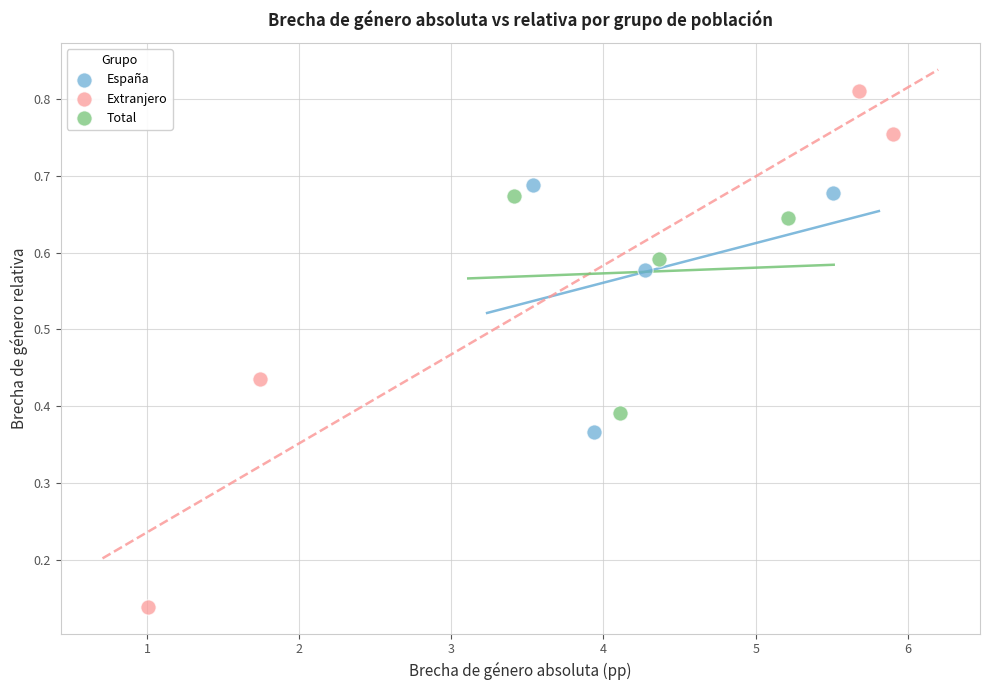

Which series contains the lowest Y value?

Extranjero